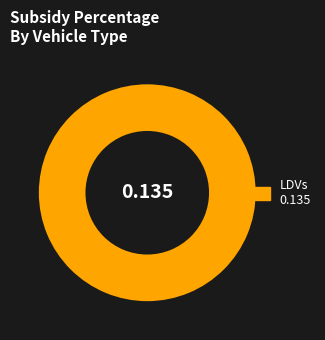

Is there a majority slice in this chart?

Yes